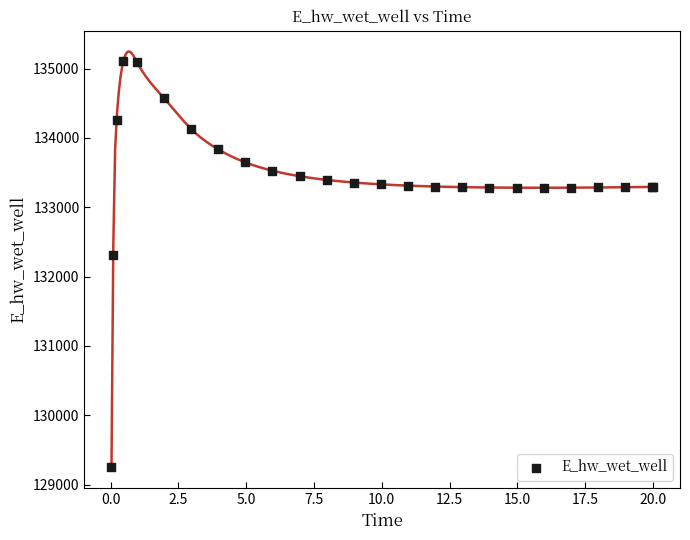

What Y value in the scatter plot is closest to 132177?

132306.1